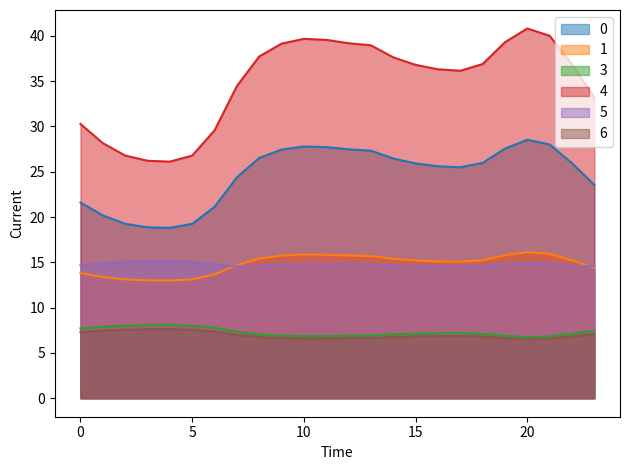

Count the number of categories in the chart.

24